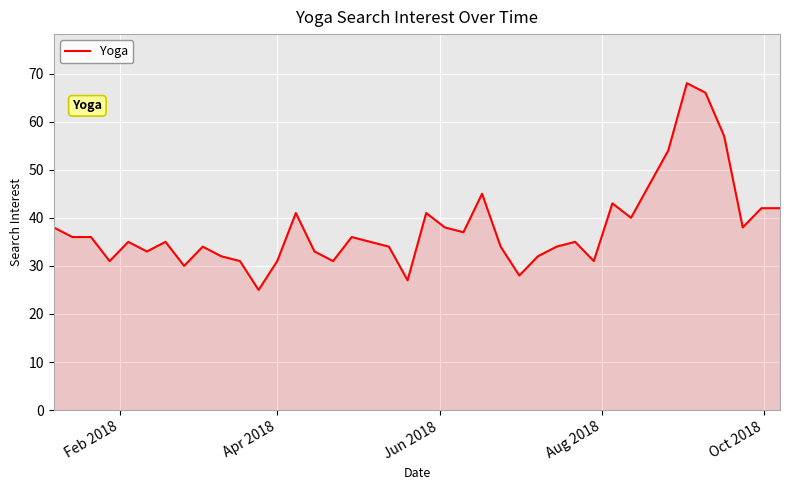

What is the smallest value displayed?

25